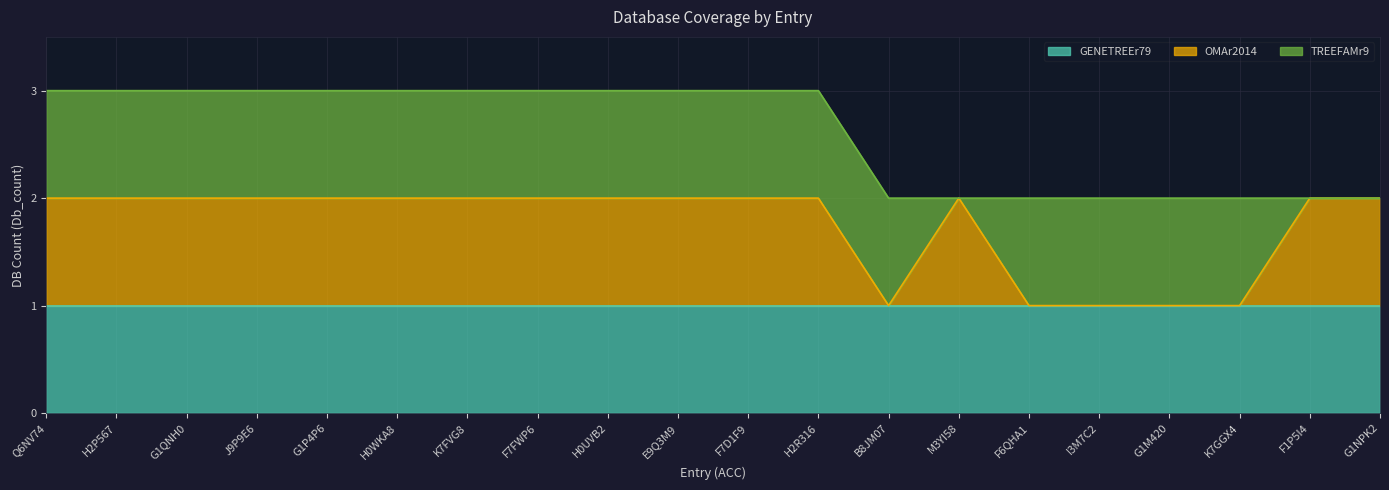

True or false: GENETREEr79 and TREEFAMr9 cross at least once.

False